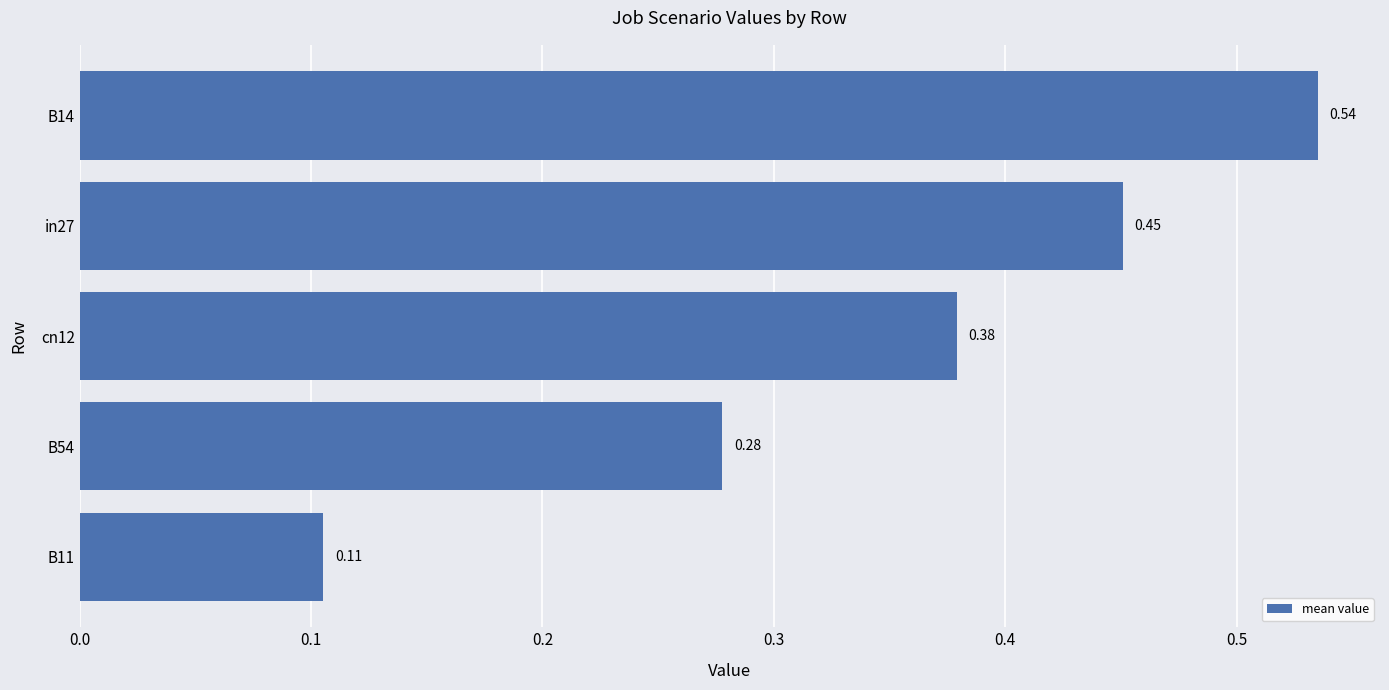

What is the change in value from cn12 to B11?

-0.3